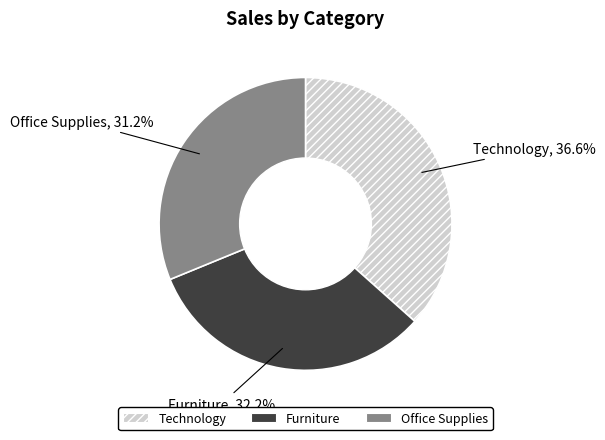

Which slice is the largest?

Technology